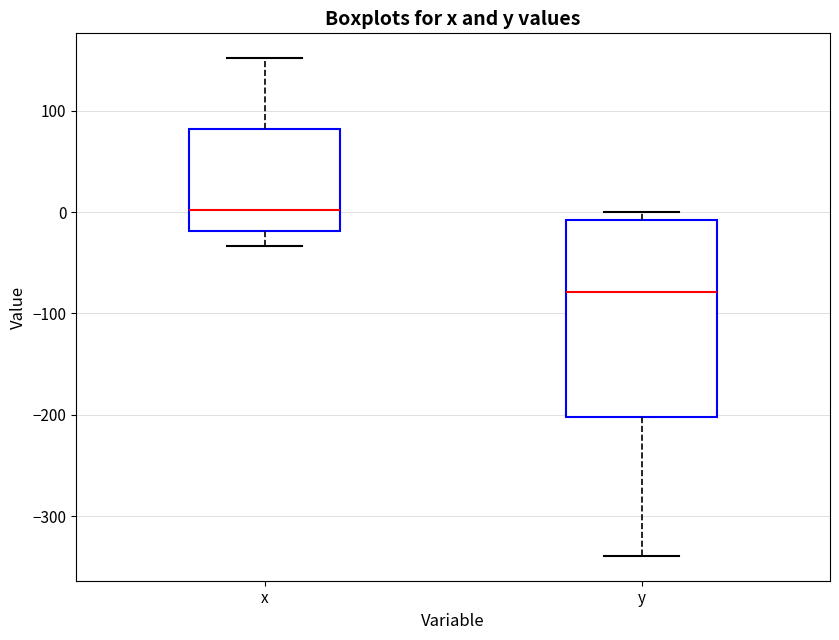

Where is the upper edge of the box for x on the y-axis? The values are not printed on the chart, so give them approximately, as read against the axis.

80